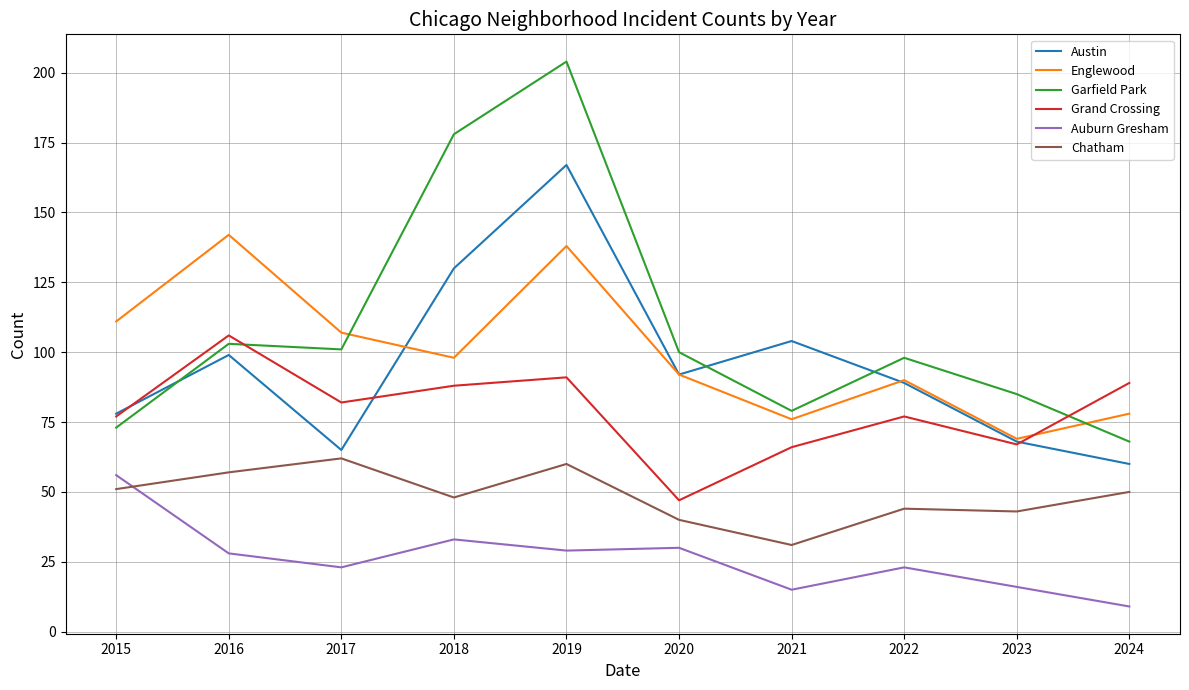

The value of Chatham at 2024 is 31. True or false?

False